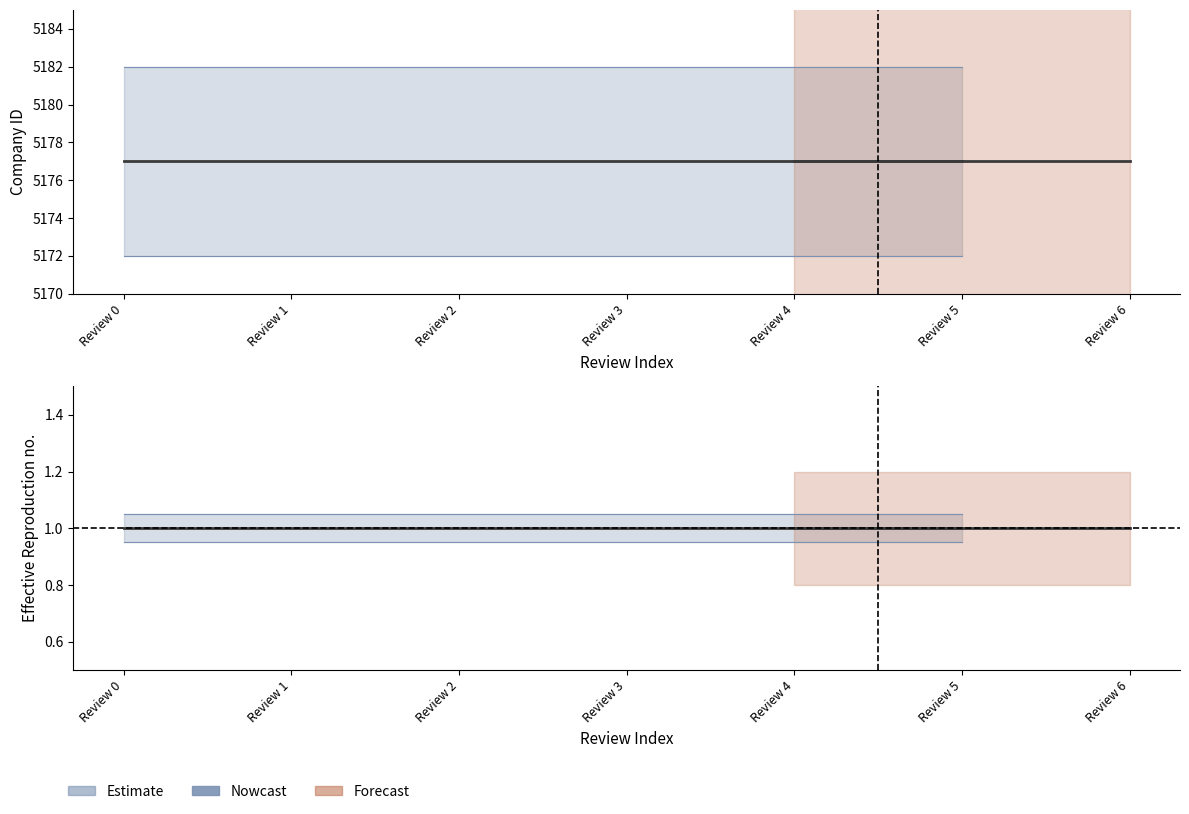

What is the approximate value of Nowcast at Review 3?

1